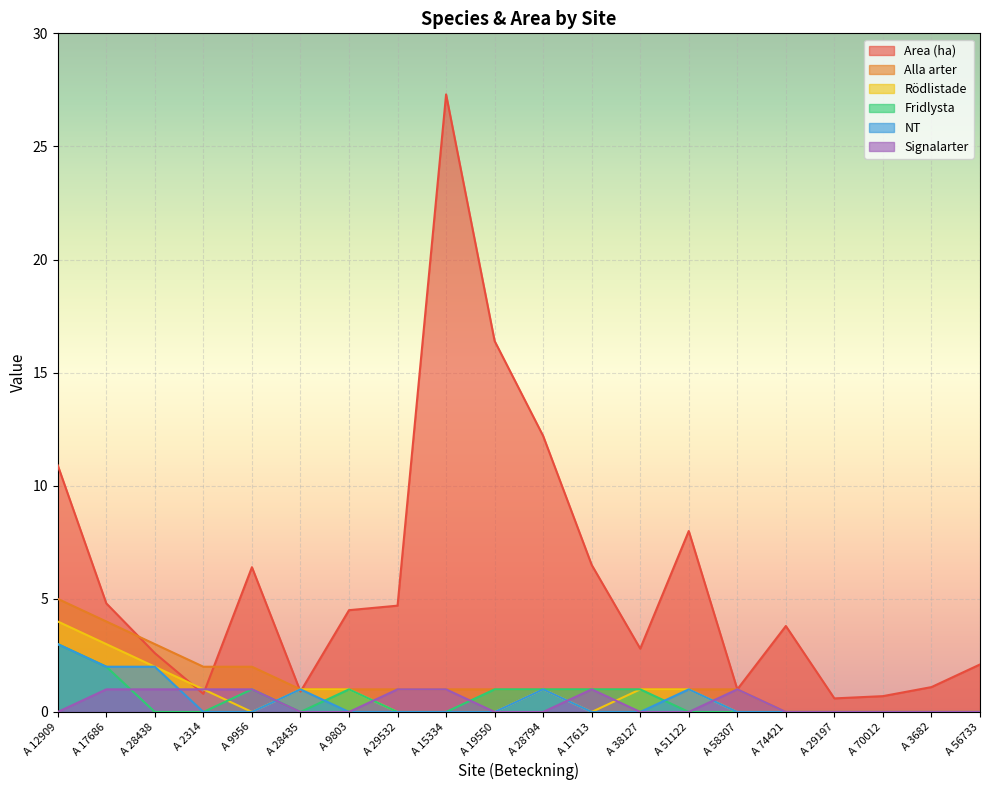

At how many categories does at least one series exceed 16?

2